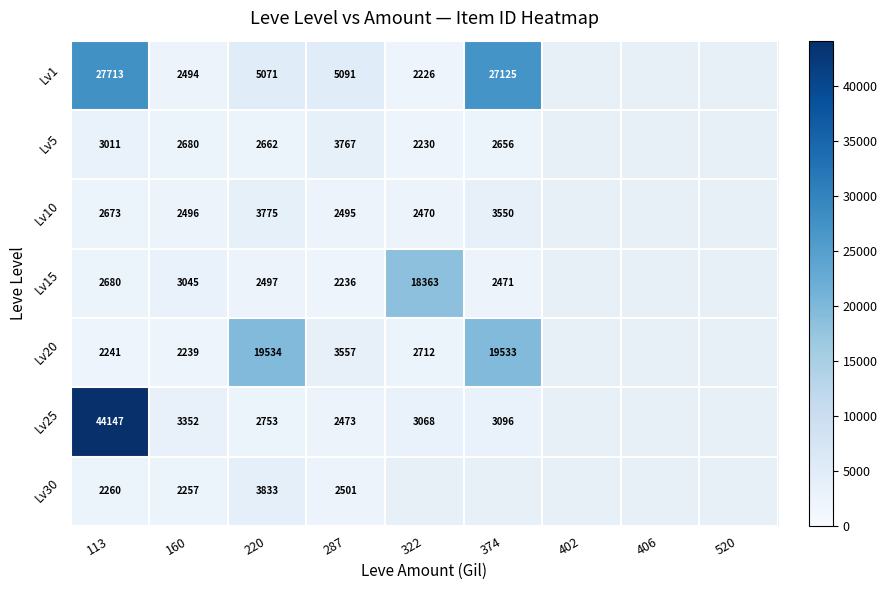

The Lv5 series shows 1285 at 374. True or false?

False